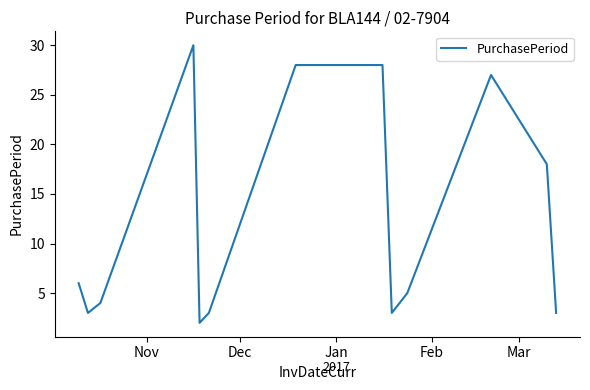

What is the greatest value displayed?

30